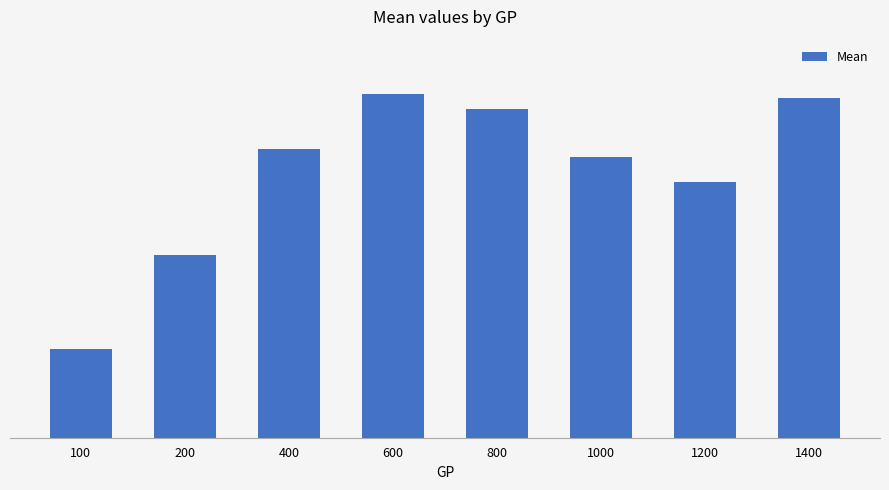

List the labels in order of value, largest first.

600, 1400, 800, 400, 1000, 1200, 200, 100